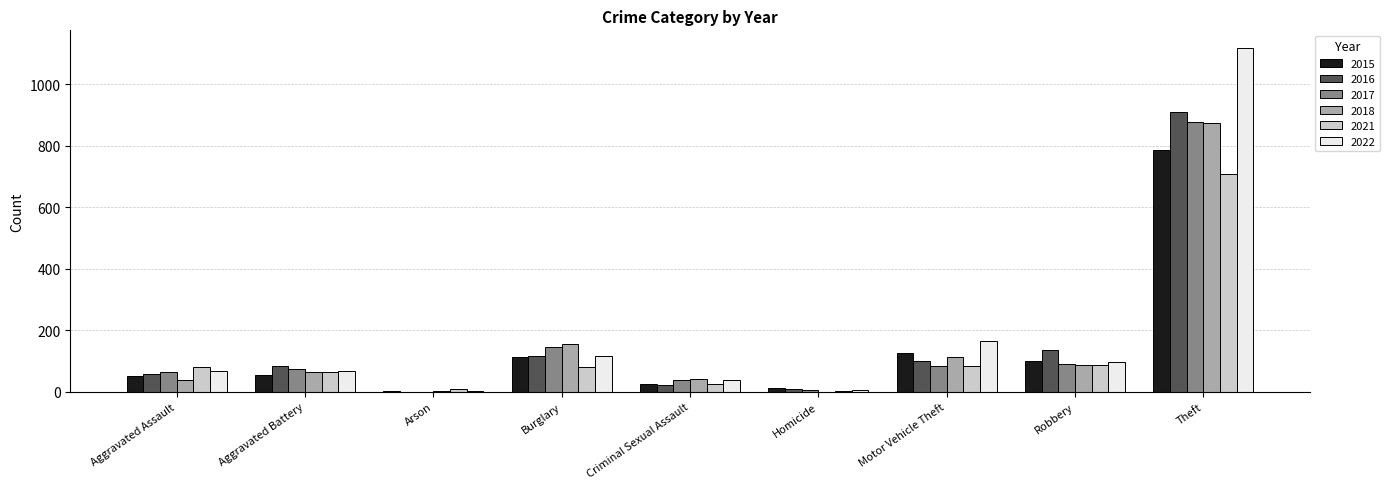

How many groups of bars are there?

9